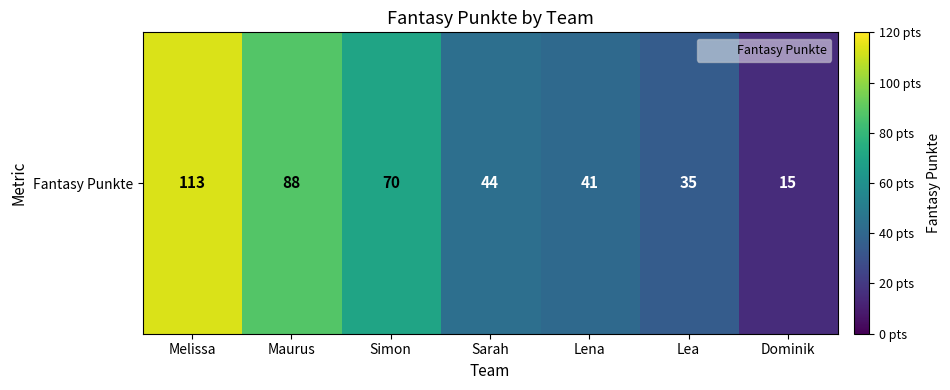

Reading right to left, list all the values displayed in this chart.

Dominik=15	Lea=35	Lena=41	Sarah=44	Simon=70	Maurus=88	Melissa=113